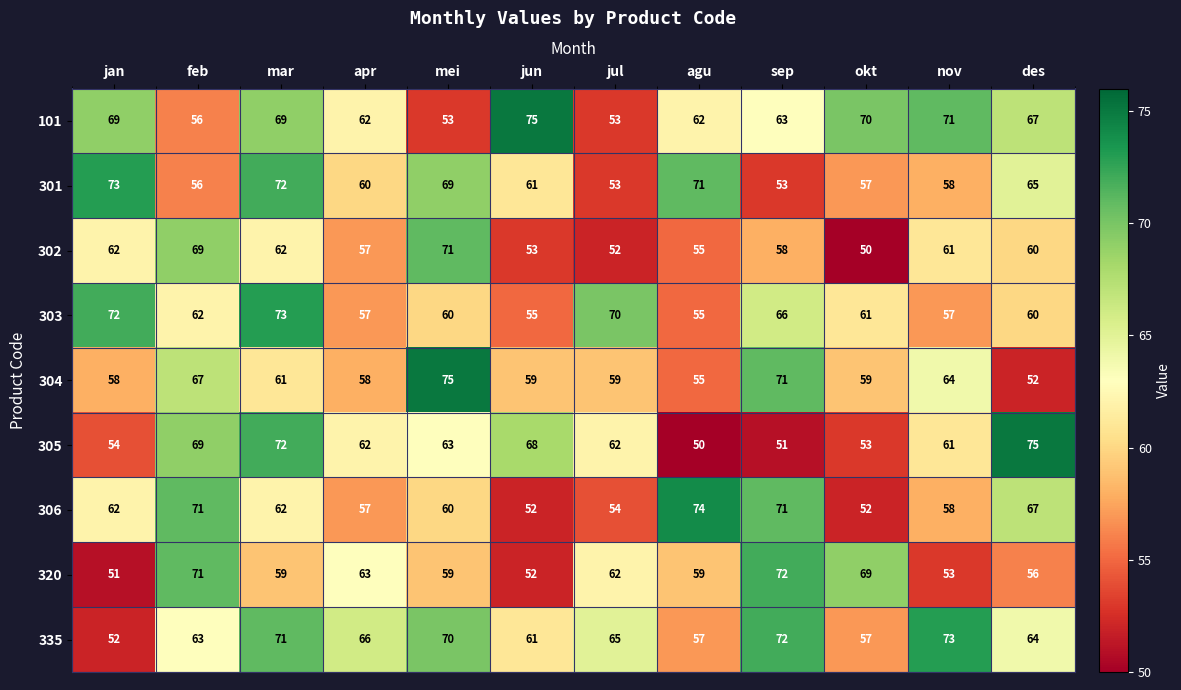

The 335 series shows 21 at jun. True or false?

False